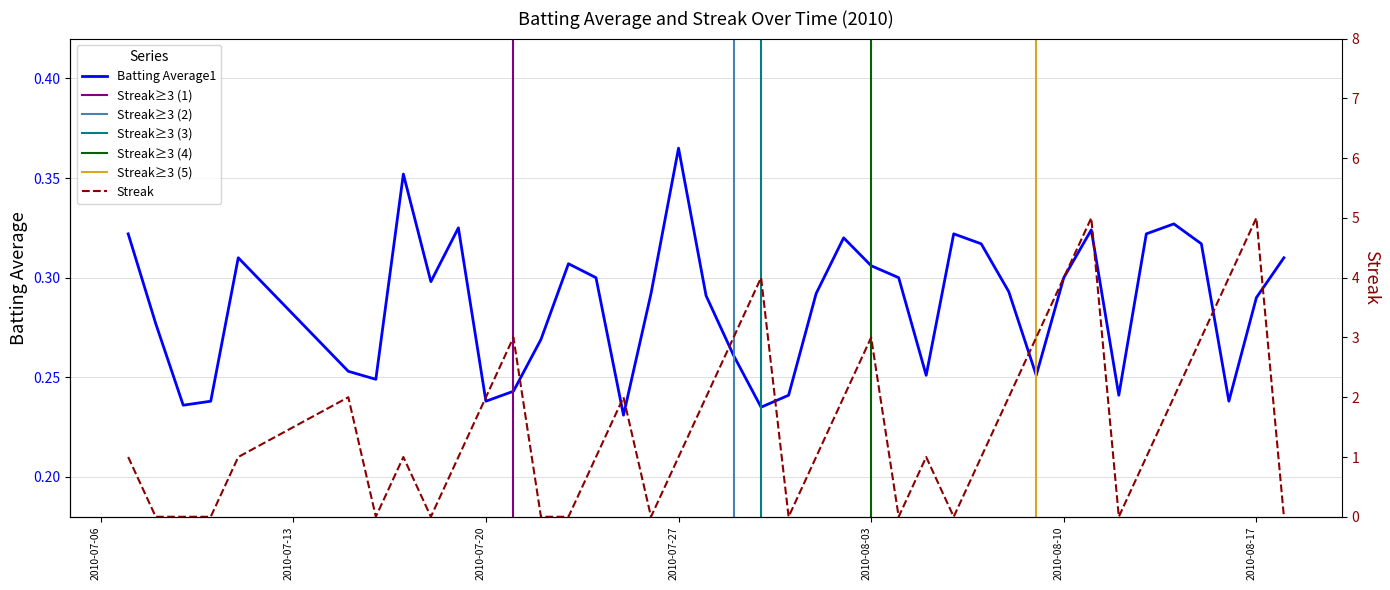

Reading right to left, what are all the values shown in this chart?

batting_avg: 0.3	0.3	0.2	0.3	0.3	0.3	0.2	0.3	0.3	0.3	0.3	0.3	0.3	0.3	0.3	0.3	0.3	0.3	0.2	0.2	0.3	0.3	0.4	0.3	0.2	0.3	0.3	0.3	0.2	0.2	0.3	0.3	0.4	0.2	0.3	0.3	0.2	0.2	0.3	0.3
streak: 0.0	5.0	4.0	3.0	2.0	1.0	0.0	5.0	4.0	3.0	2.0	1.0	0.0	1.0	0.0	3.0	2.0	1.0	0.0	4.0	3.0	2.0	1.0	0.0	2.0	1.0	0.0	0.0	3.0	2.0	1.0	0.0	1.0	0.0	2.0	1.0	0.0	0.0	0.0	1.0